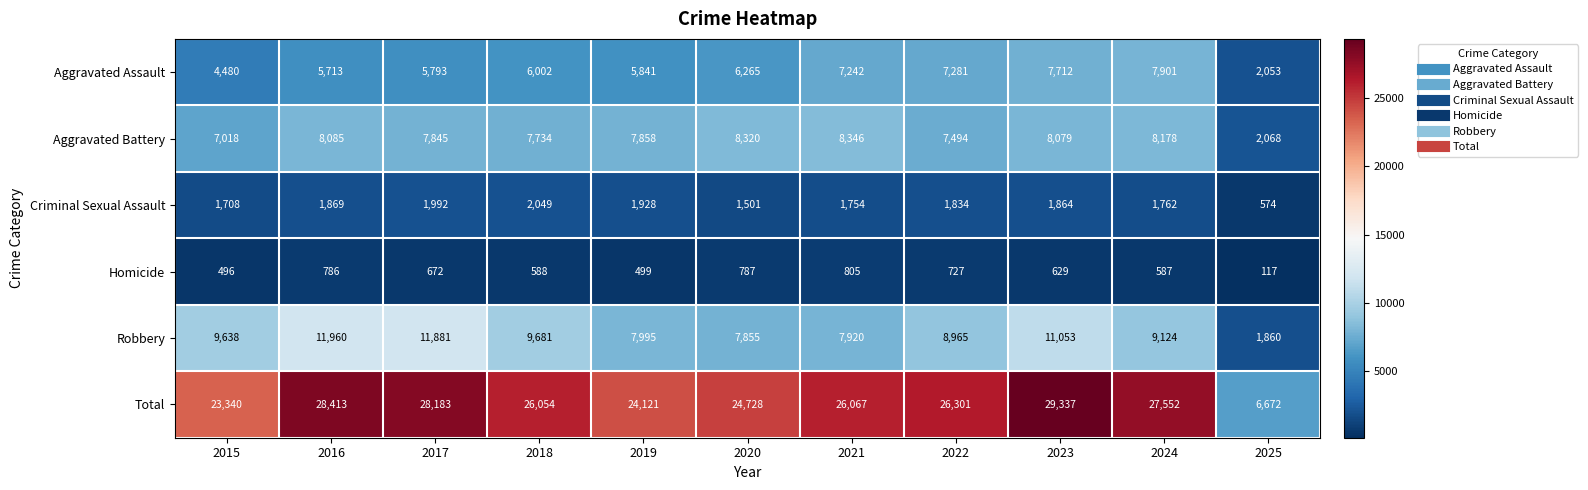

At which label is Criminal Sexual Assault closest to 1311?

2020